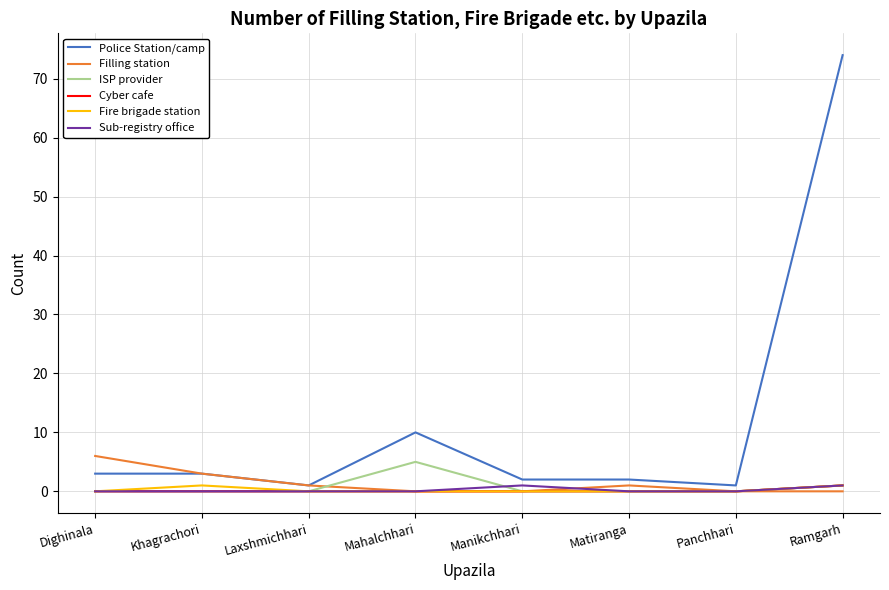

At which category is the sum across all series the highest?

Ramgarh